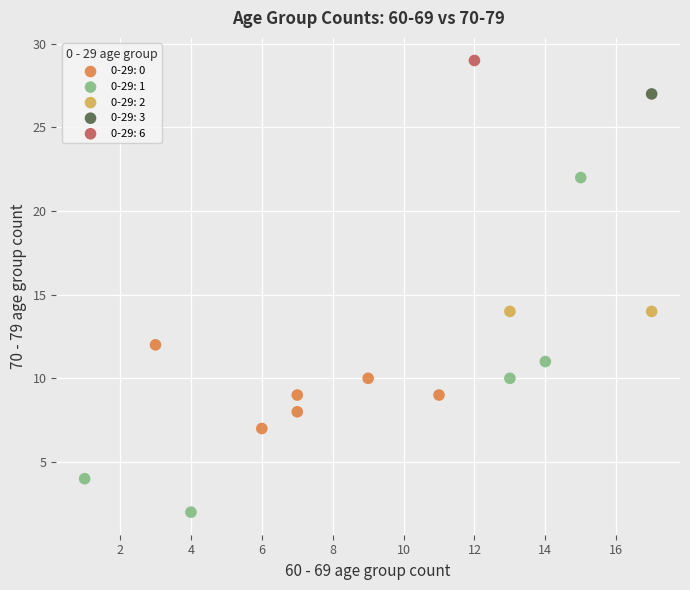

What are all the series names shown in the legend?

0-29: 0, 0-29: 1, 0-29: 2, 0-29: 3, 0-29: 6